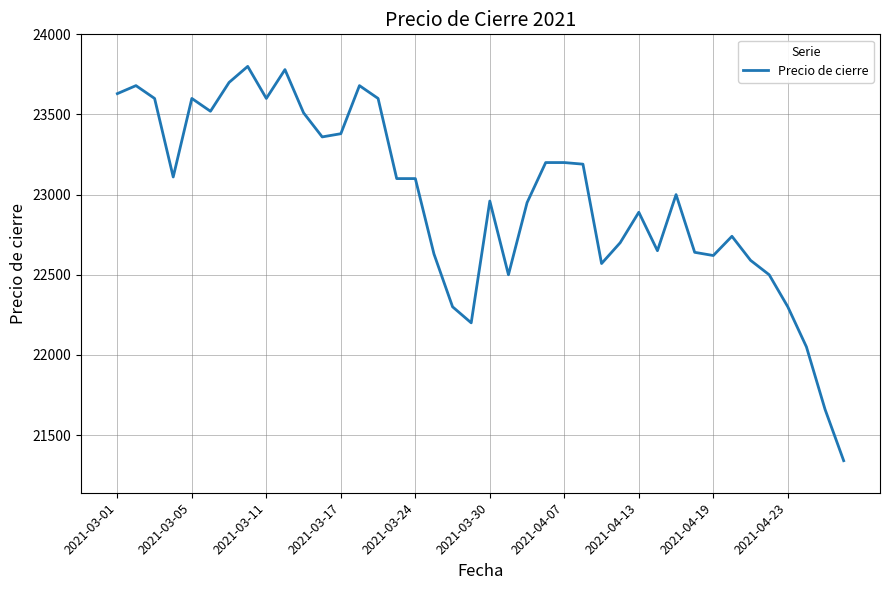

What is the maximum value shown in the chart?

23800